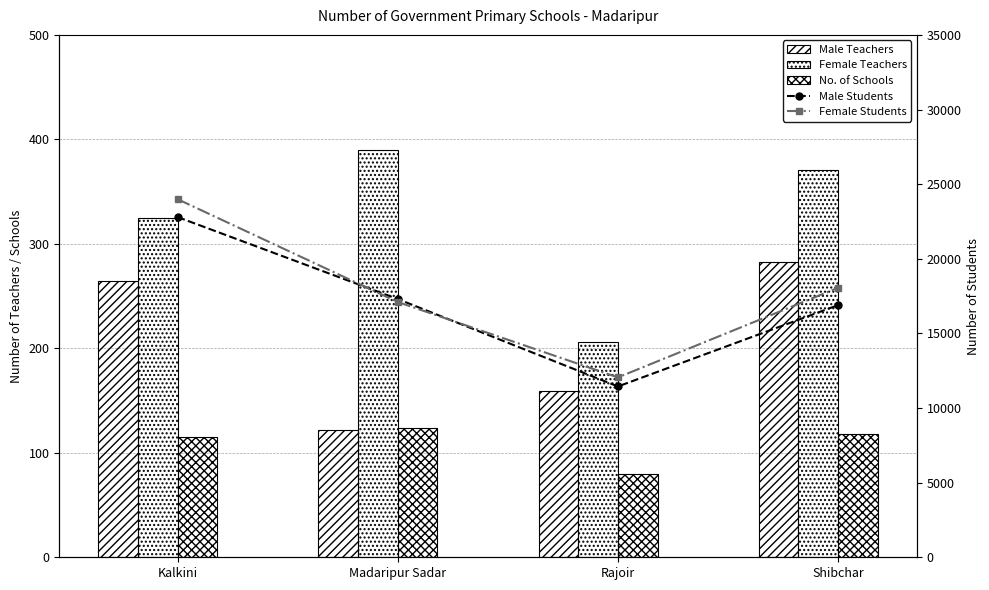

What is the label of the 4th bar from the left?

Shibchar